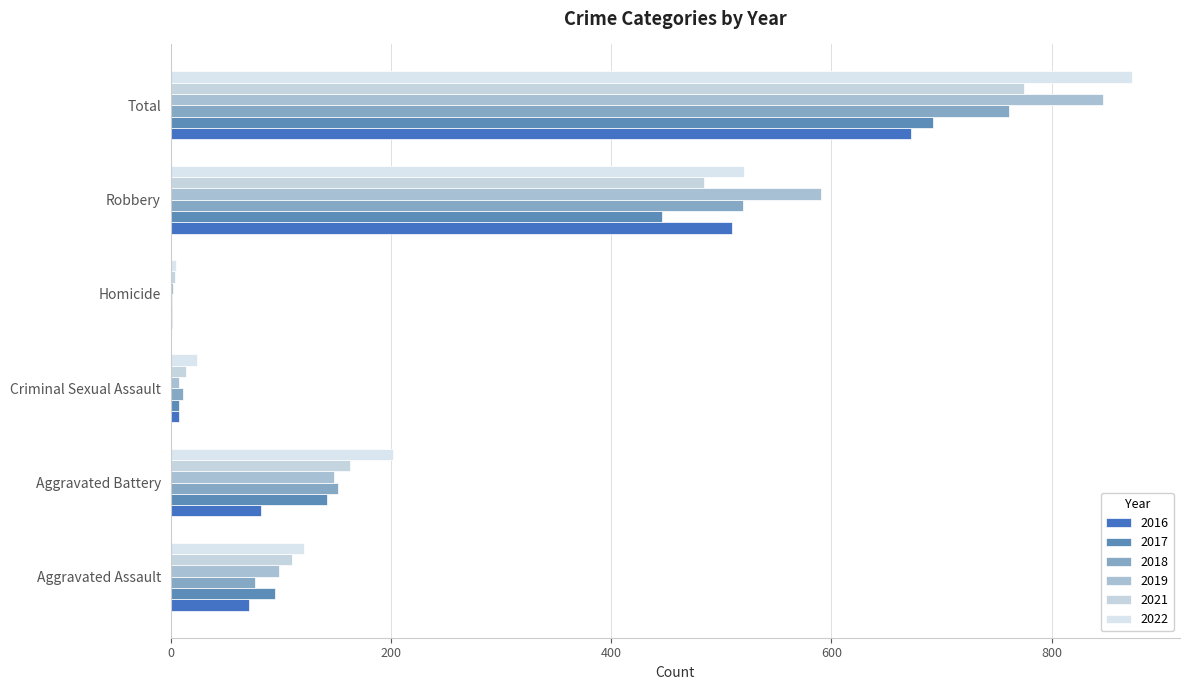

What is the greatest value displayed?

873